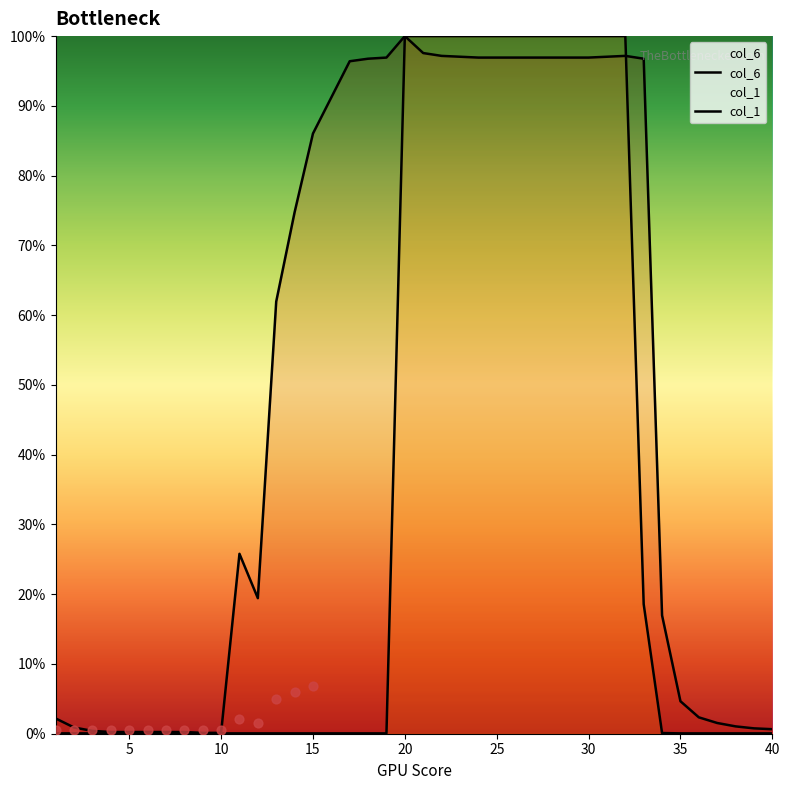

What are all the series names shown in the legend?

col_6, col_1